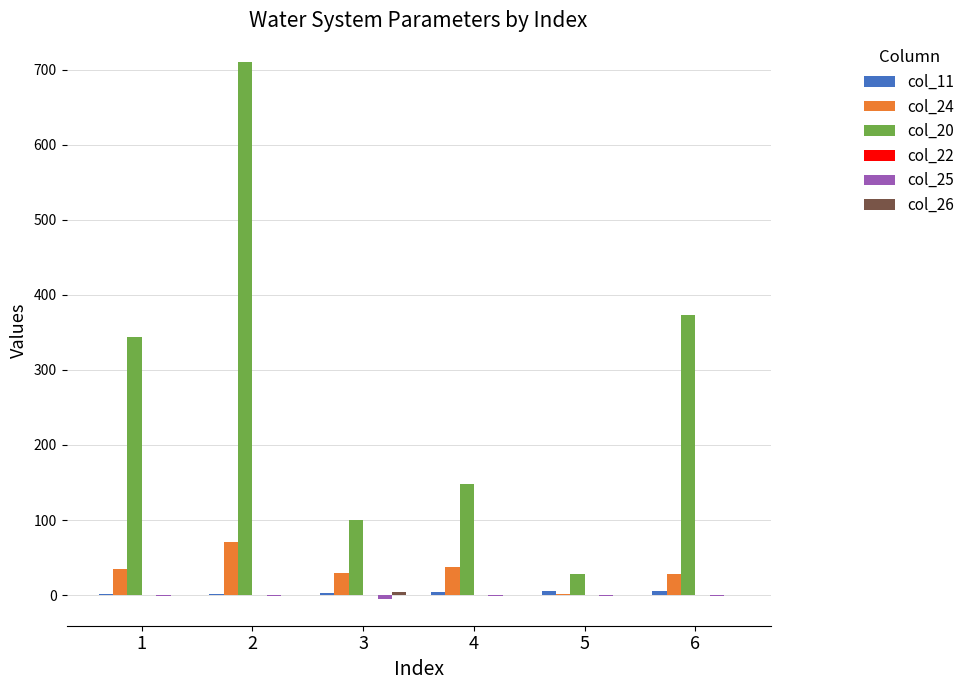

What is the maximum value shown in the chart?

709.8